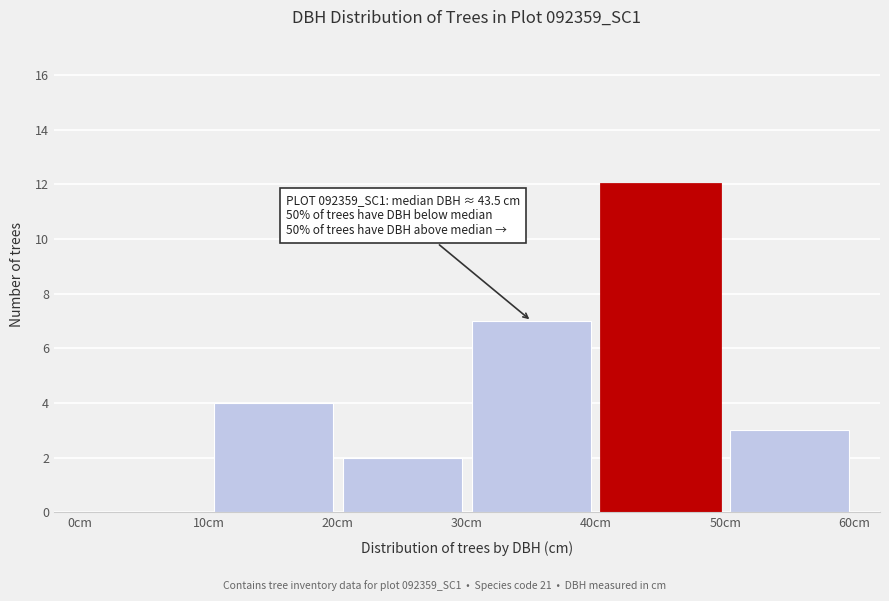

Which range on the x-axis has the tallest bar?

40 to 50